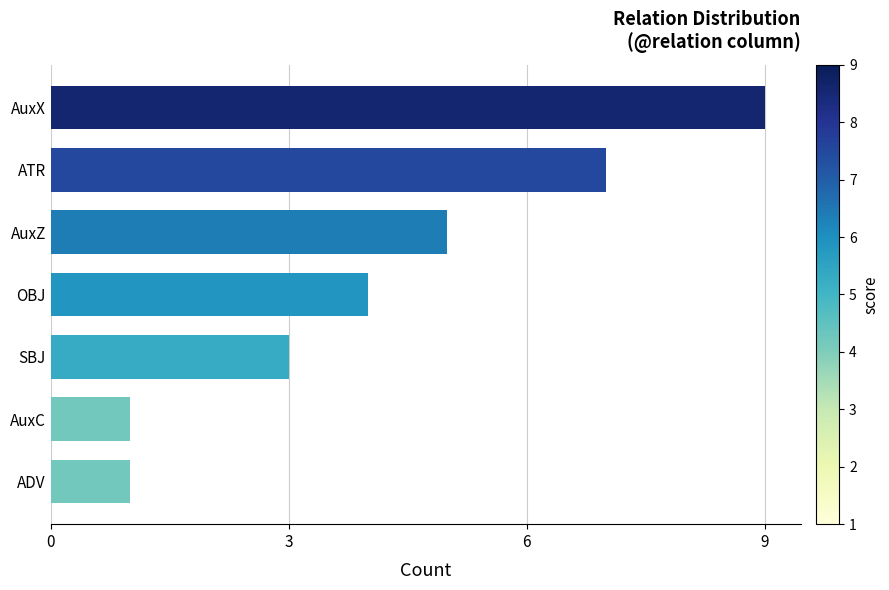

How many data points are less than 4?

3